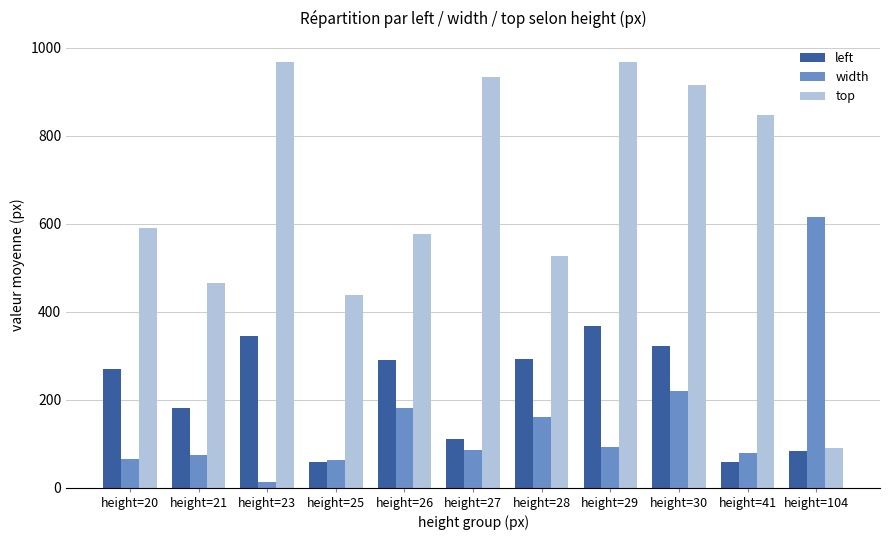

Where is left nearest to the value 213?

height=21